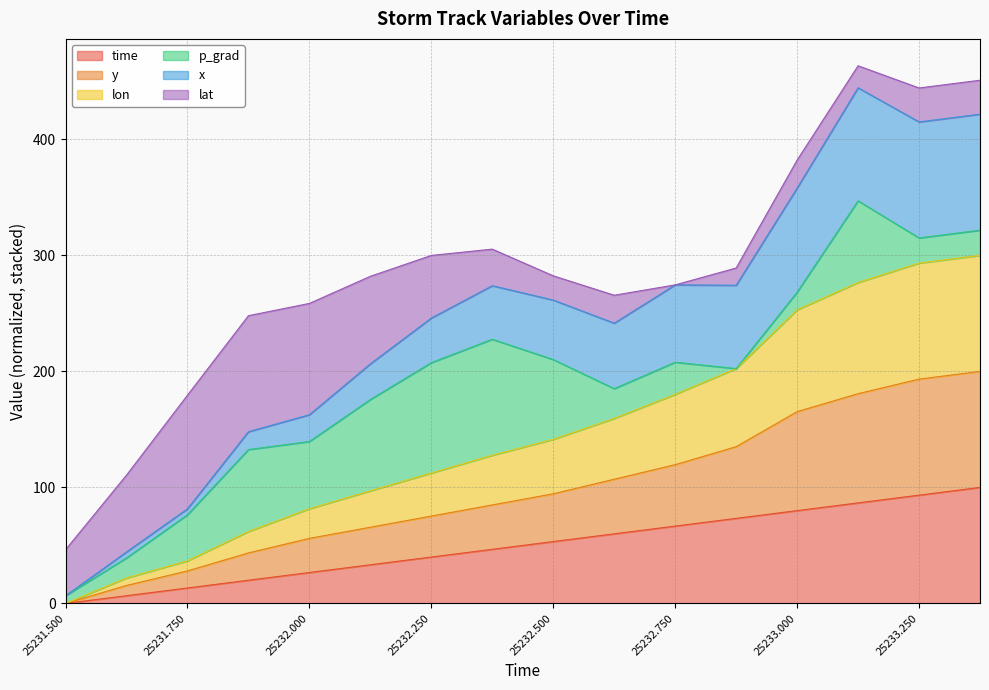

What is the total value across all series at 25232.250?

299.9